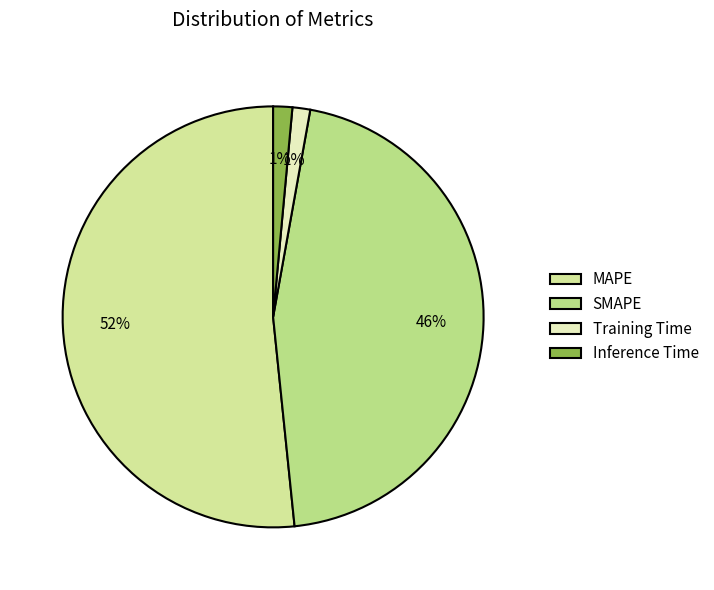

To the nearest percent, what percentage of the pie is SMAPE?

46%